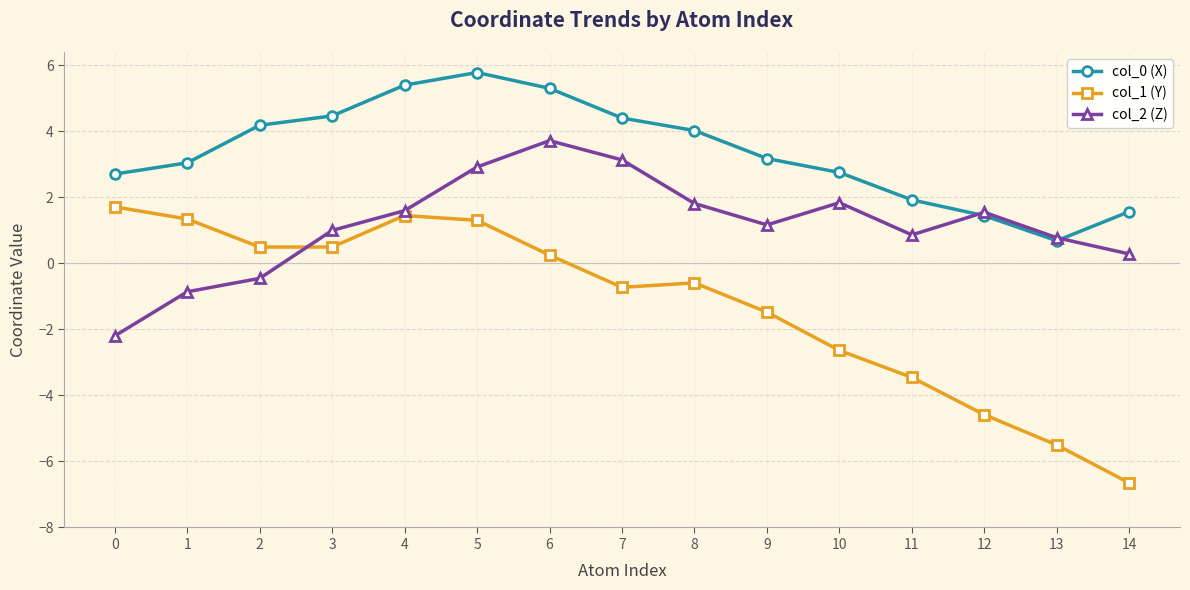

Which category has the lowest value across all series?

14